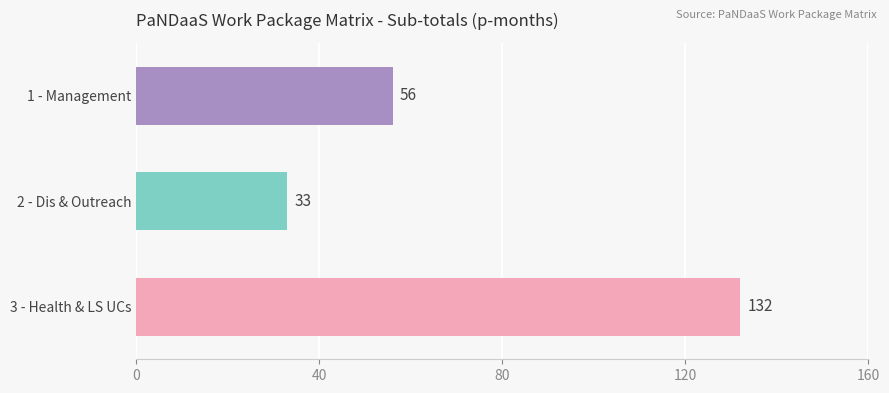

Reading top to bottom, list all the values displayed in this chart.

1 - Management=56	2 - Dis & Outreach=33	3 - Health & LS UCs=132